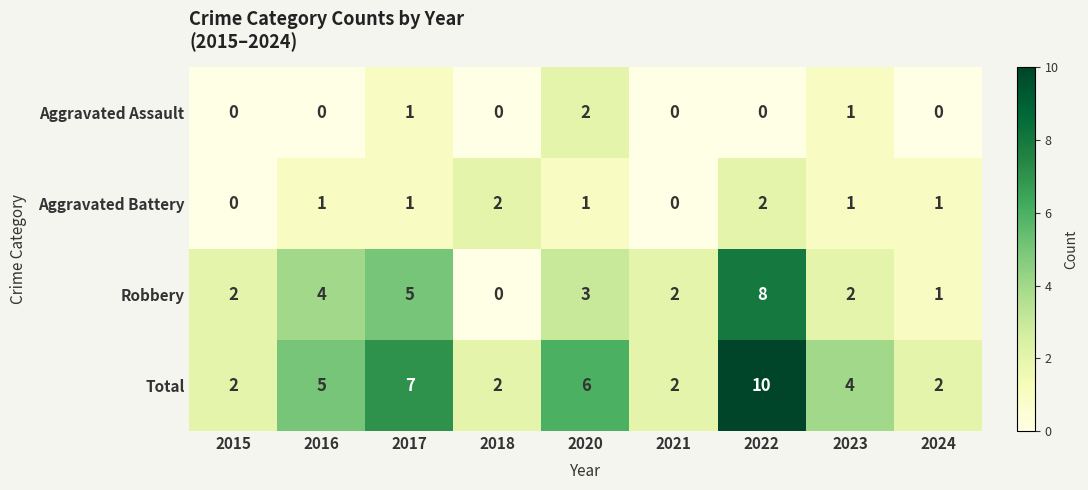

Rank the series at 2016 from lowest to highest value.

Aggravated Assault, Aggravated Battery, Robbery, Total